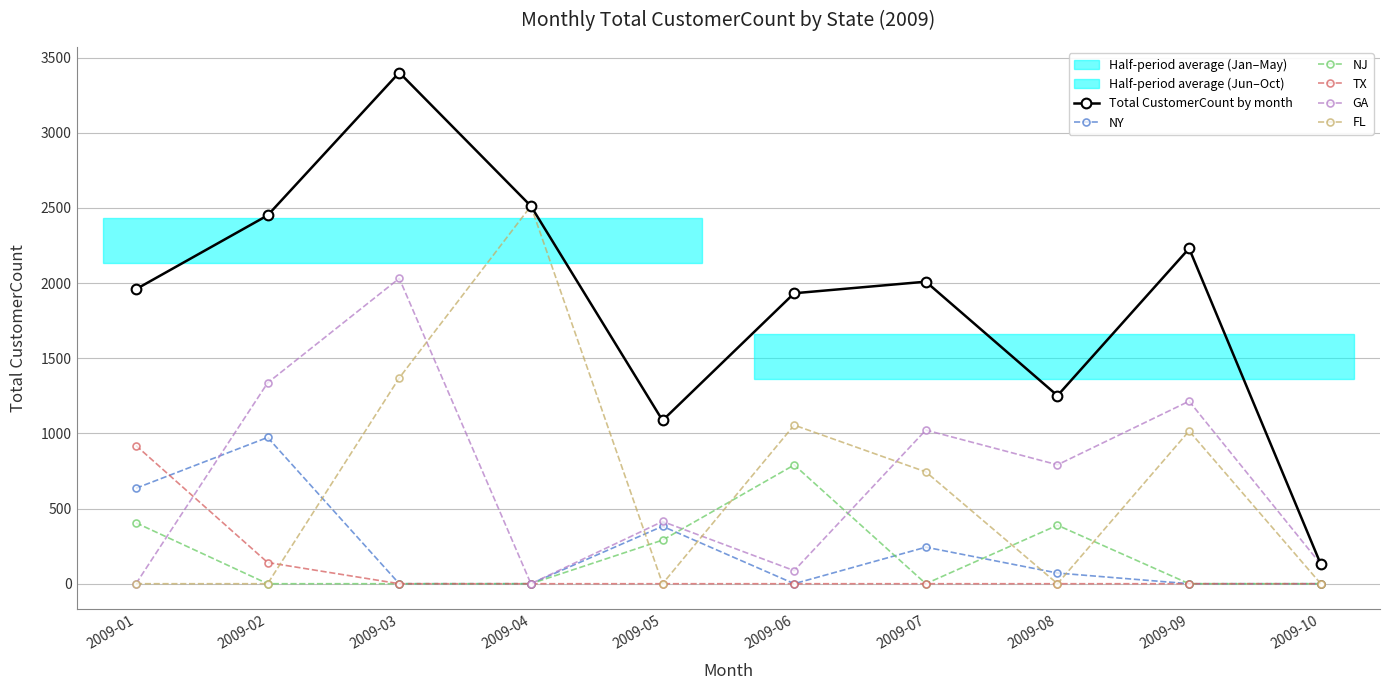

Where is the first local maximum for NY?

2009-02